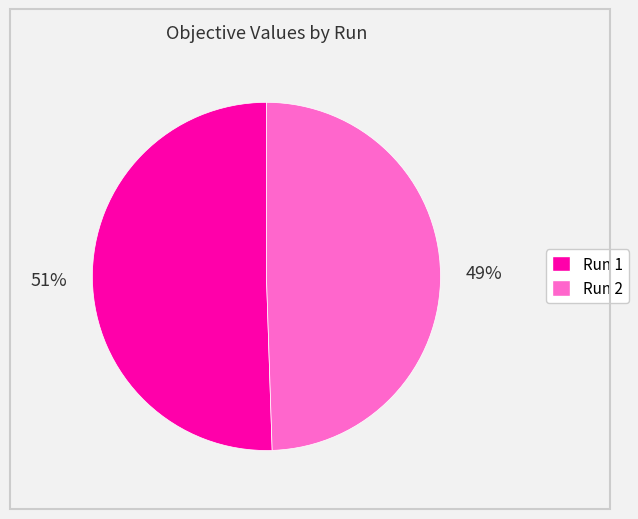

Is there any slice that represents more than half of the pie?

Yes